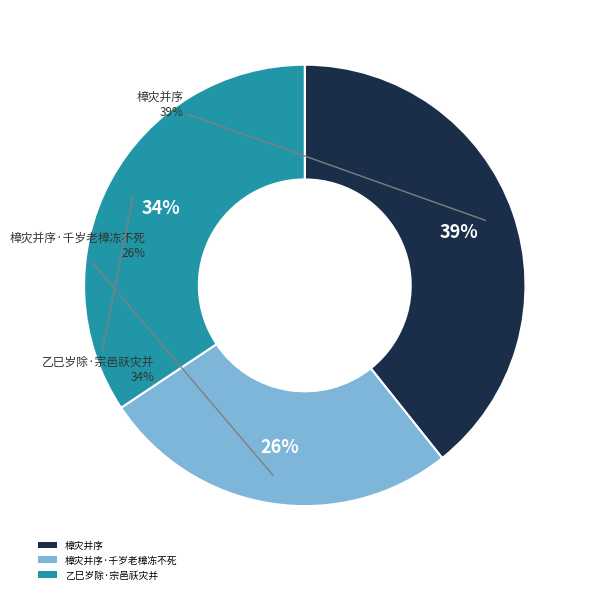

To the nearest percent, what is the difference between the largest and smallest slice percentages?

13%